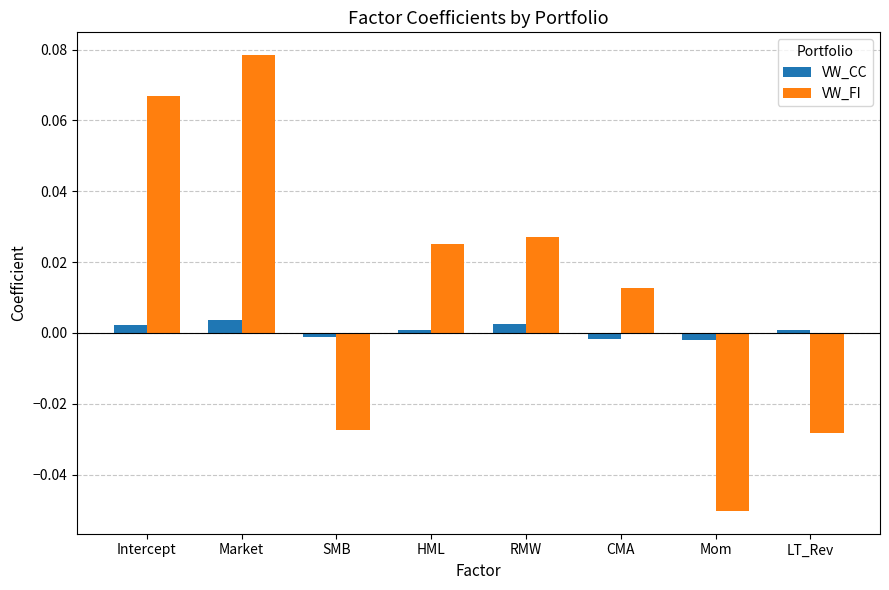

How many bars are there in each group?

2